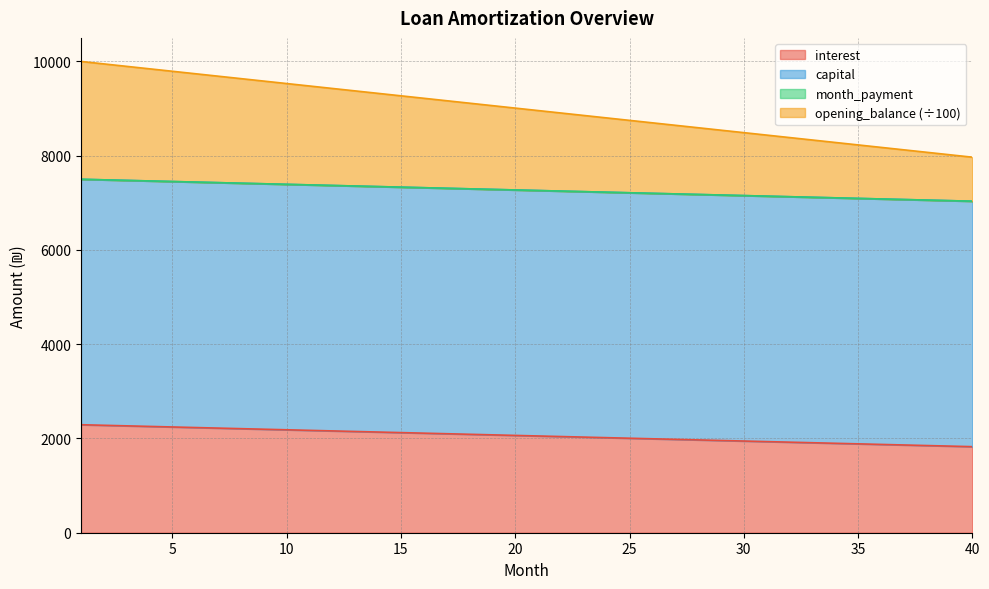

True or false: month_payment has more than 2 interior local peaks.

False